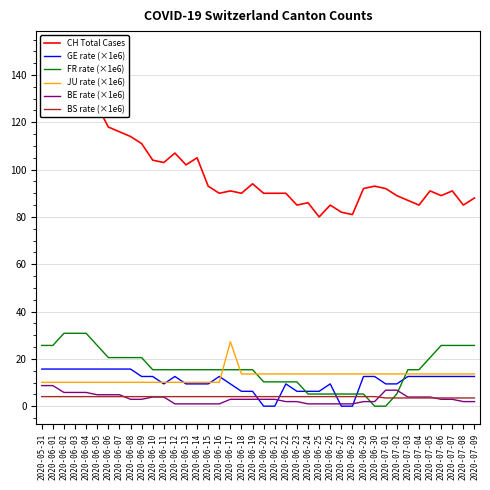

How many values in the GE rate (×1e6) series exceed 12?

22